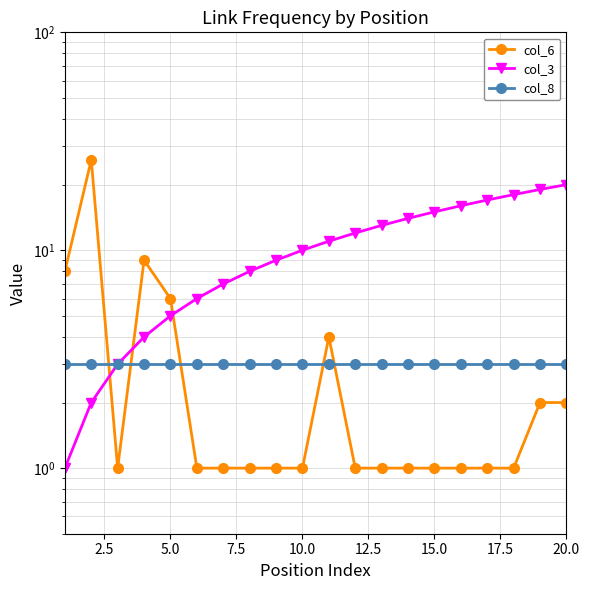

Which has a higher value, 5.0 or 12.5?

5.0